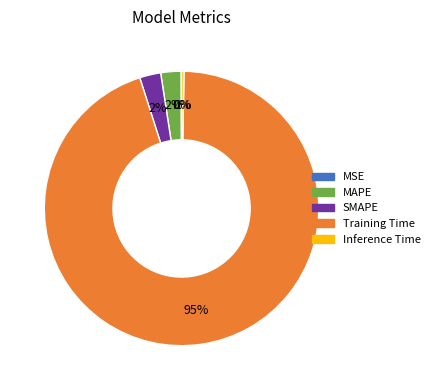

Which category has the biggest portion of the pie?

Training Time